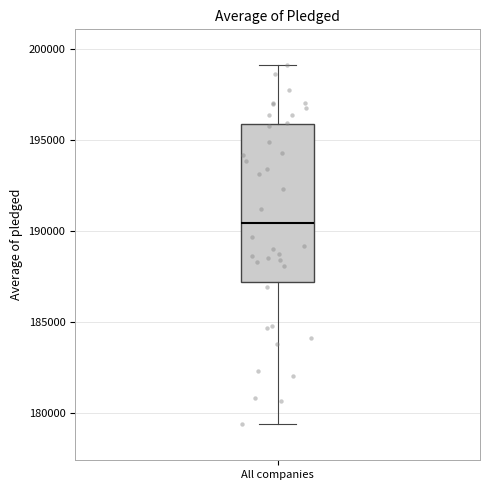

Read this box plot against the y-axis: the position of the median line, the range covered by the box, and the ends of both whiskers. The values are not printed on the chart, so give them approximately, as read against the axis.

median 190500, box 187000 to 196000, whiskers 179500 to 199000